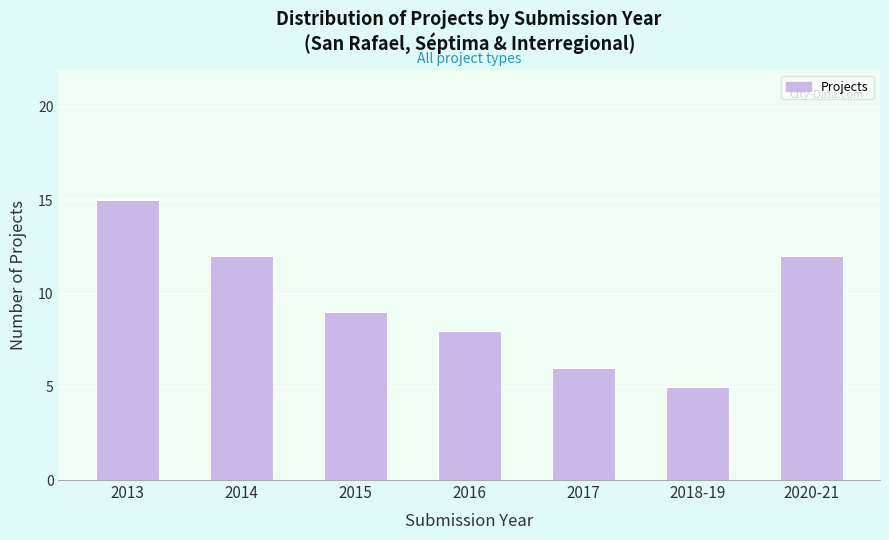

Reading left to right, what are all the values shown in this chart?

15	12	9	8	6	5	12